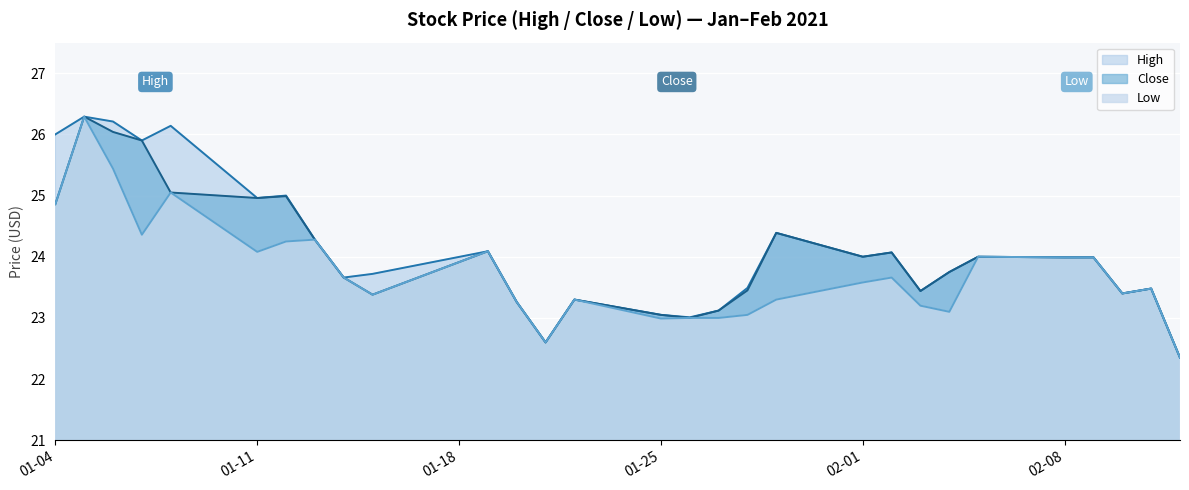

At which category does the chart reach its peak across all series?

2021-01-05